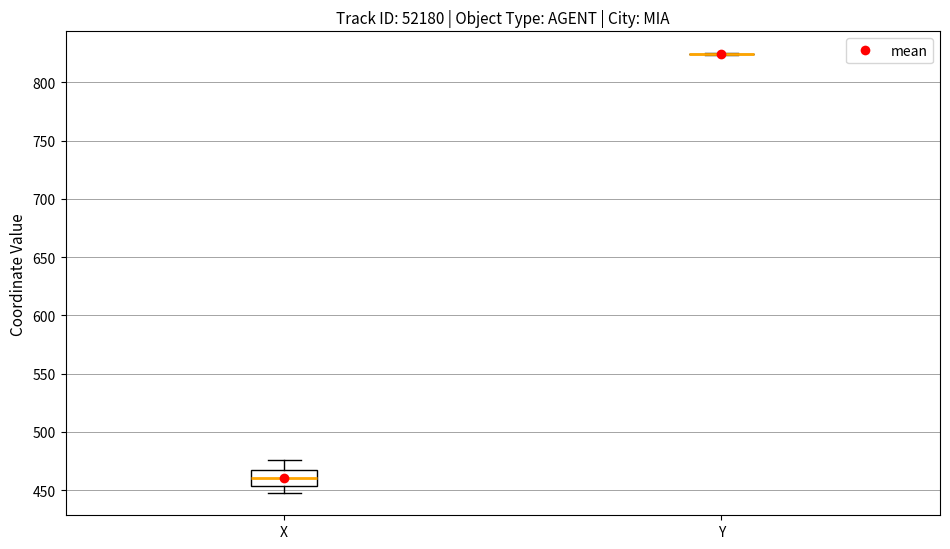

Where does the median line of the box for X sit on the y-axis? The values are not printed on the chart, so give them approximately, as read against the axis.

460